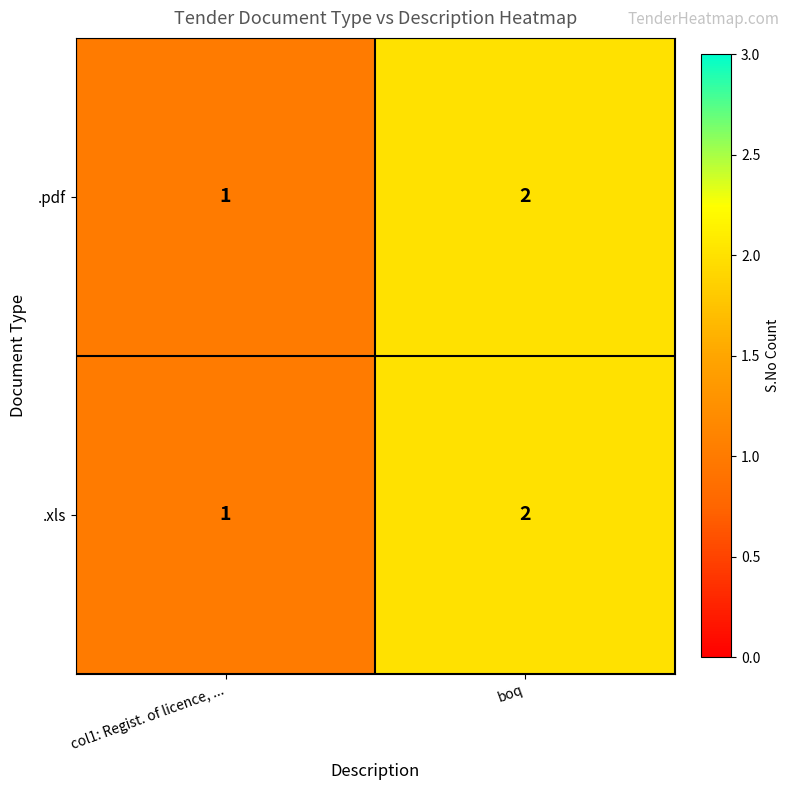

What is the total value across all series at col1: Regist. of licence, ...?

2